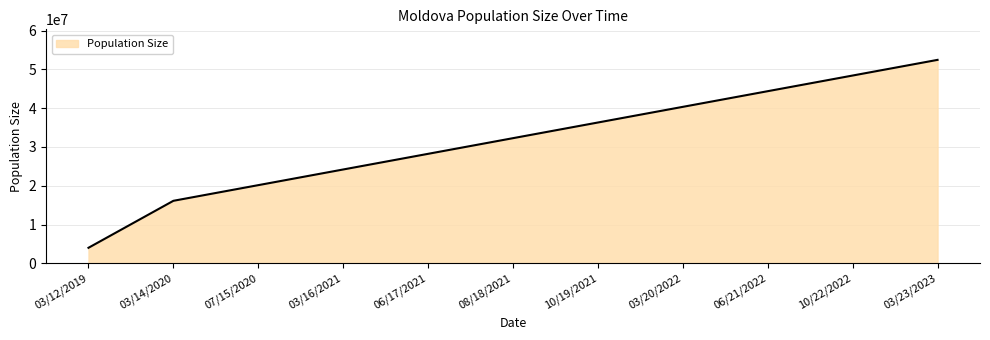

What position from the left is 10/22/2022?

10